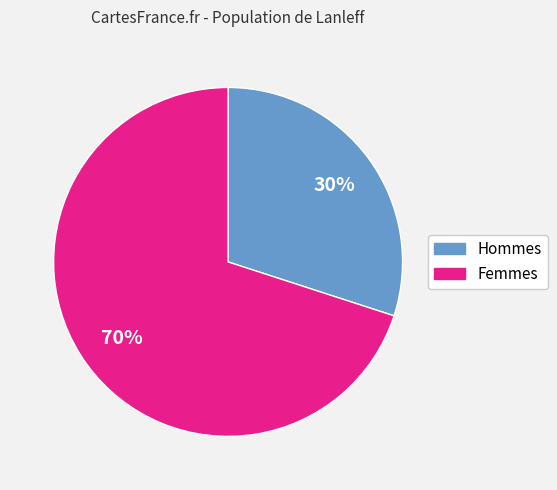

Count the number of slices in the pie.

2